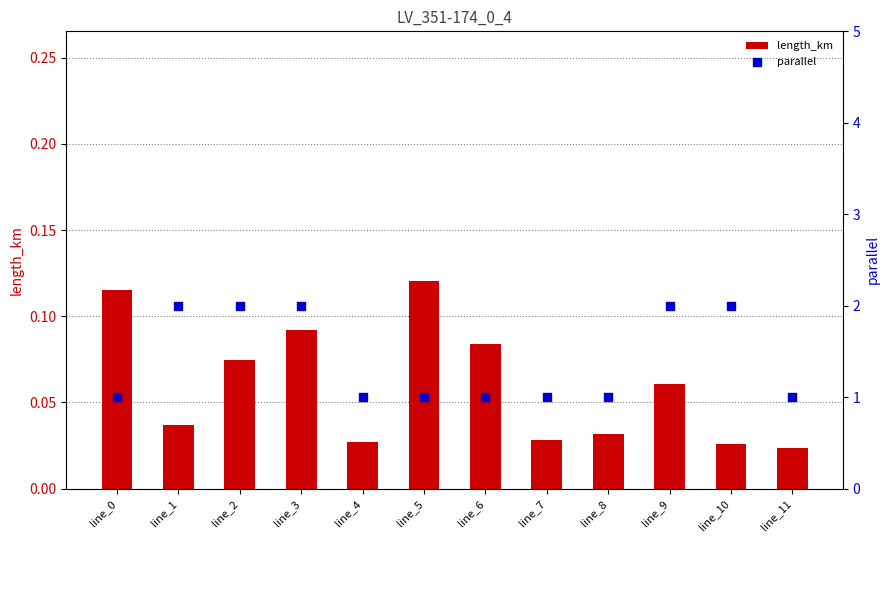

What are all the series names shown in the legend?

length_km, parallel